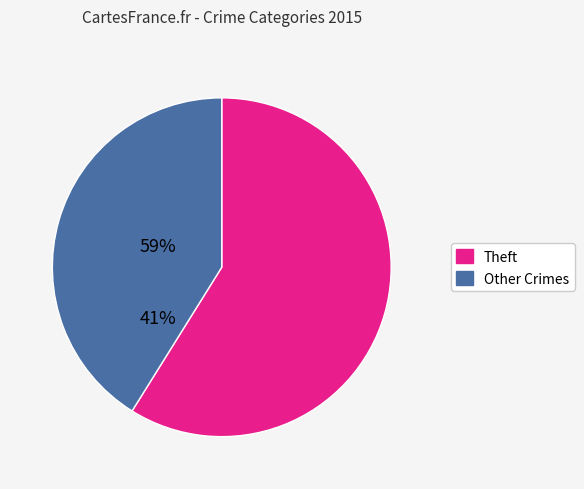

Between Theft and Other Crimes, which is larger?

Theft